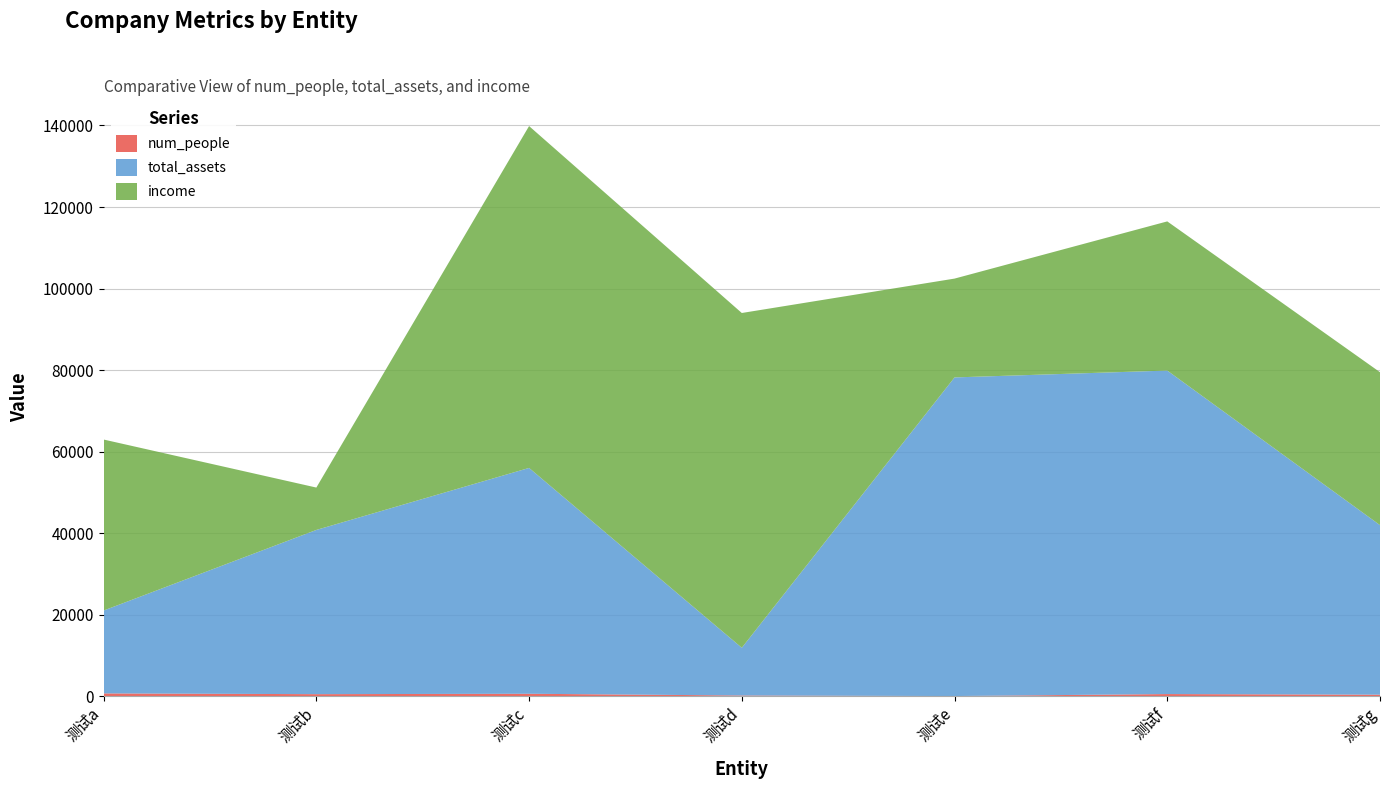

Reading right to left, list all the values displayed in this chart.

num_people: 测试g=342.2	测试f=496.7	测试e=9.0	测试d=145.2	测试c=570.1	测试b=471.9	测试a=659.1
total_assets: 测试g=41600.8	测试f=79373.7	测试e=78178.1	测试d=11708.3	测试c=55410.9	测试b=40294.2	测试a=20331.6
income: 测试g=37525.5	测试f=36599.1	测试e=24248.7	测试d=82140.9	测试c=83881.2	测试b=10397.9	测试a=41957.9